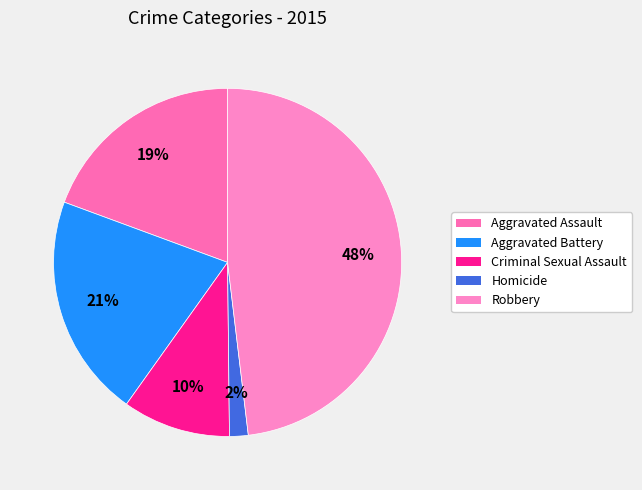

Is there a majority slice in this chart?

No